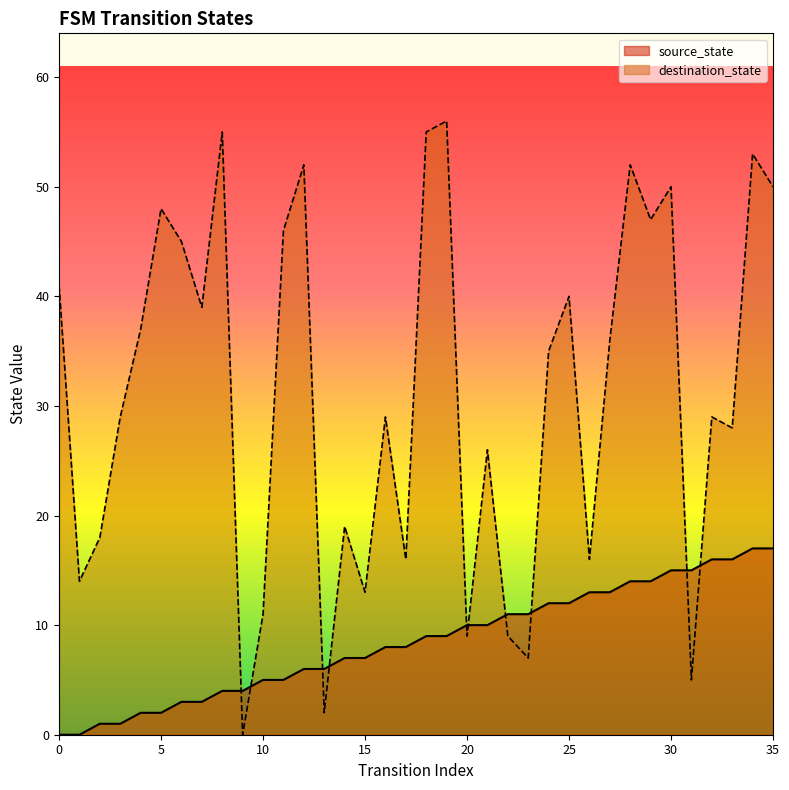

Where does the source_state series first go above 9?

20